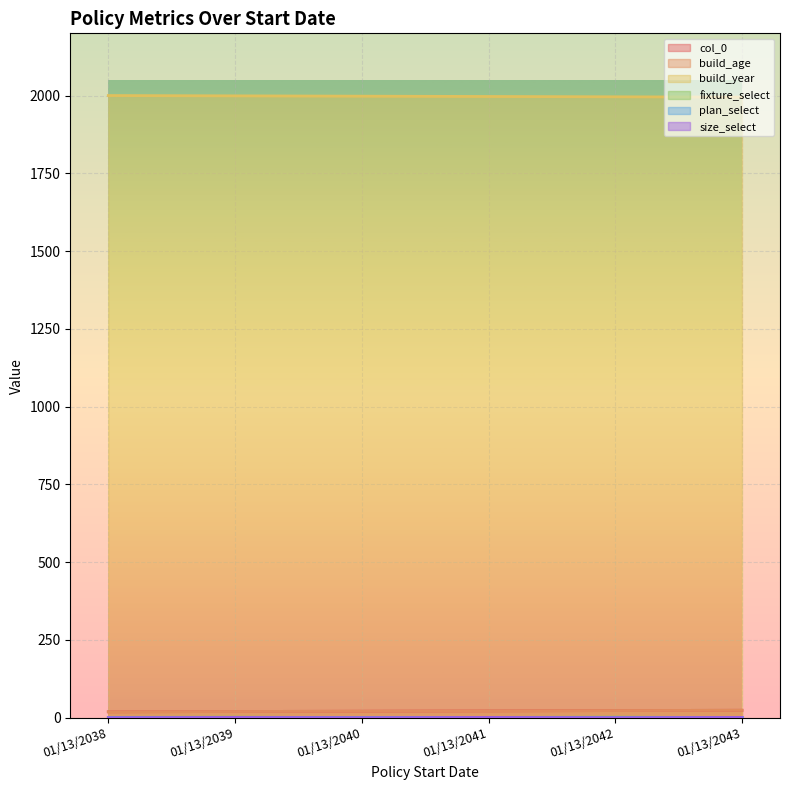

What is the spread (max minus min) of values at 01/13/2043?

1995